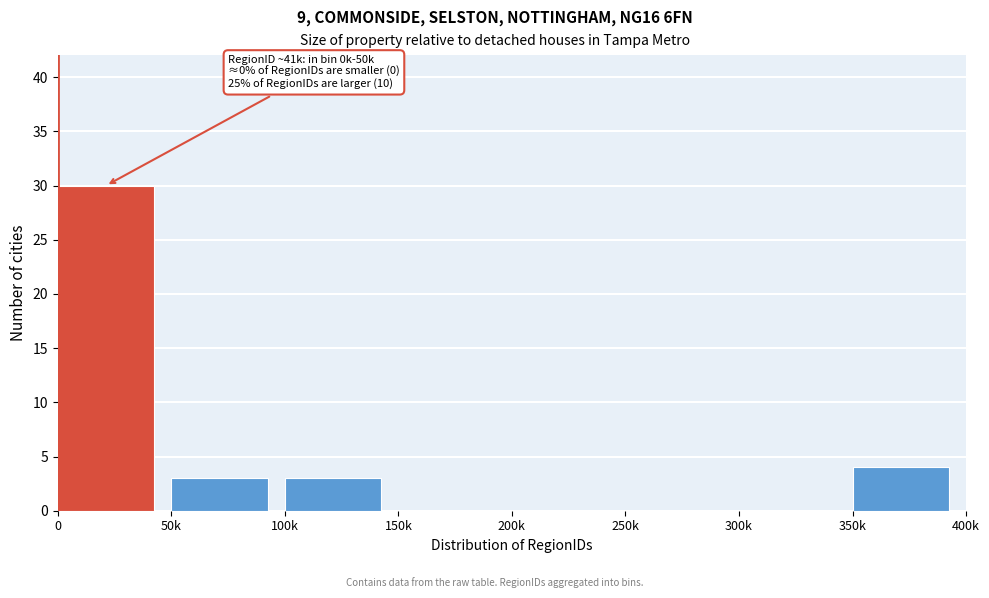

Reading left to right, what are all the values shown in this chart?

0=30	50k=3	100k=3	150k=0	200k=0	250k=0	300k=0	350k=4